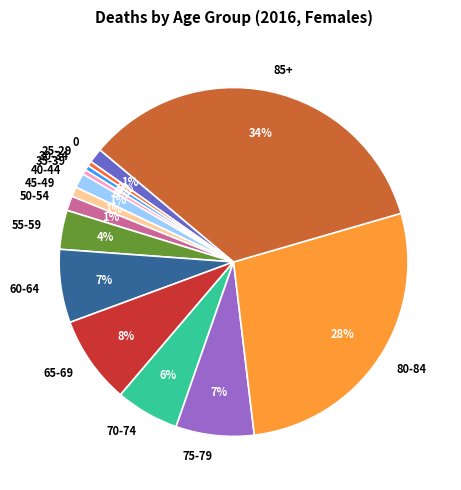

Is the sum of 45-49 and 50-54 greater than half?

No